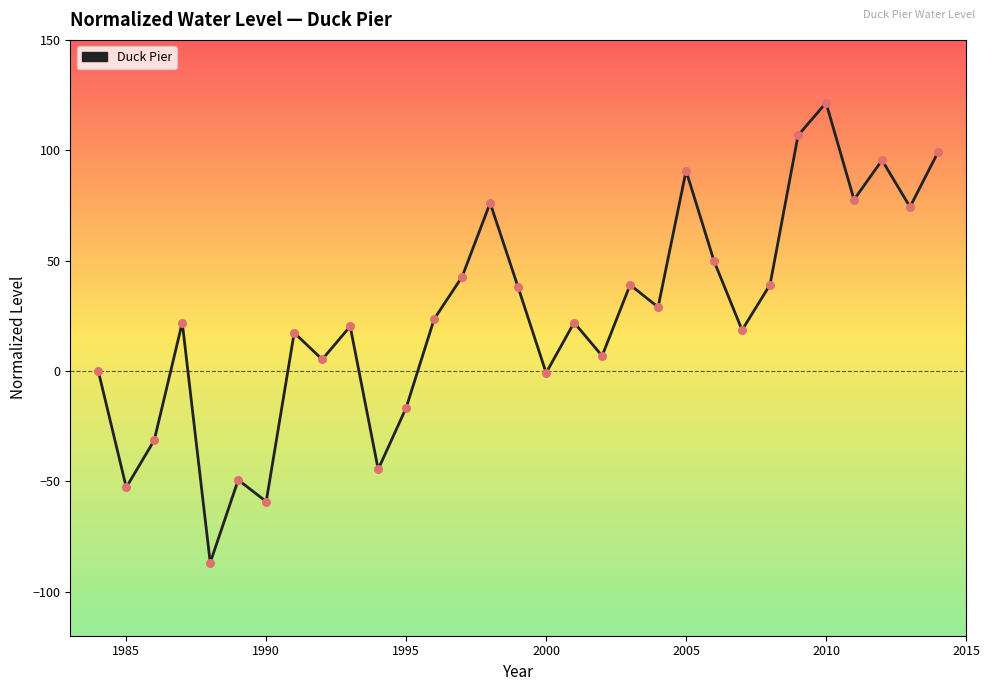

What is the difference between the maximum and minimum values?

208.4